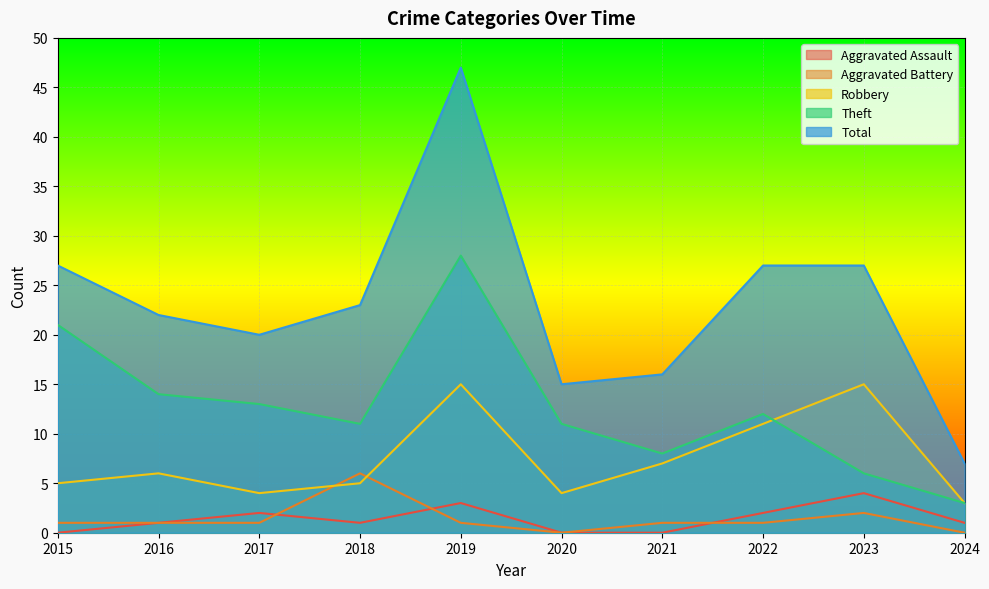

Rank the categories by Total value from highest to lowest.

2019, 2015, 2022, 2023, 2018, 2016, 2017, 2021, 2020, 2024